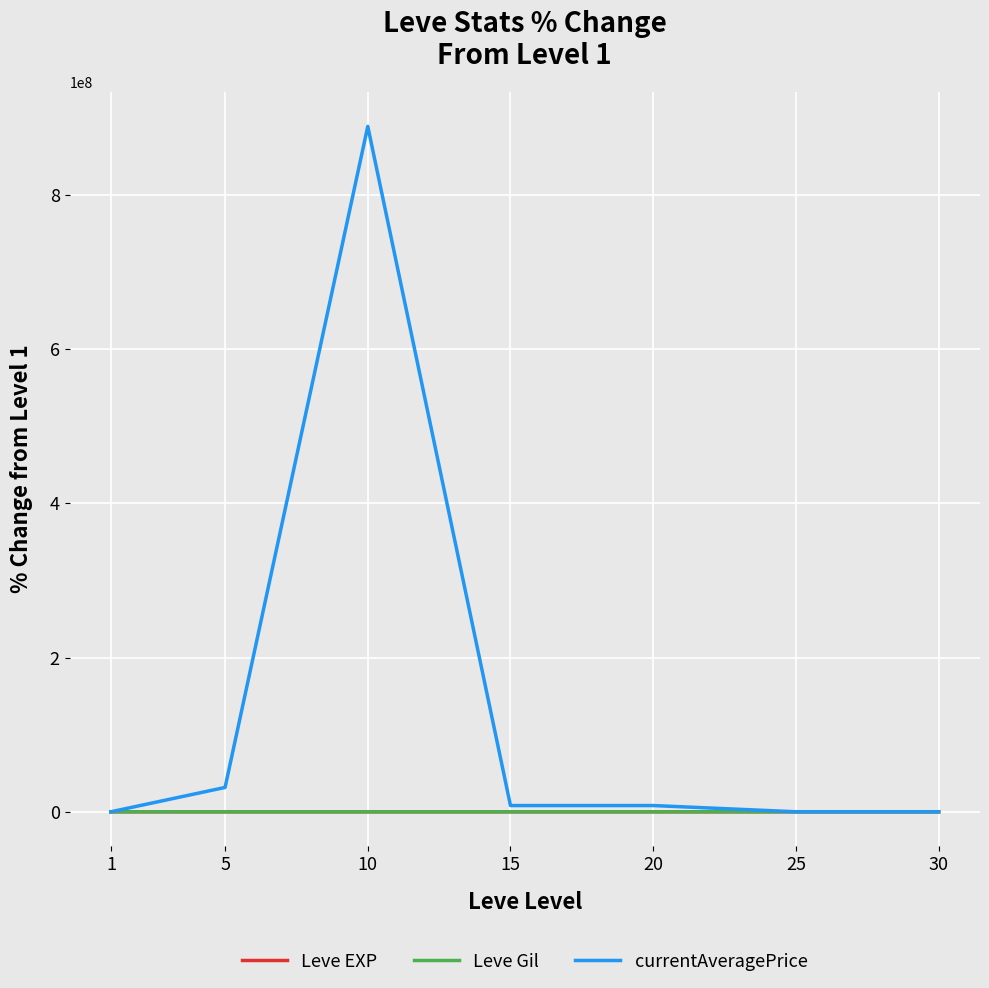

What is the sum of the Leve Gil values at 5 and 10?

182.3